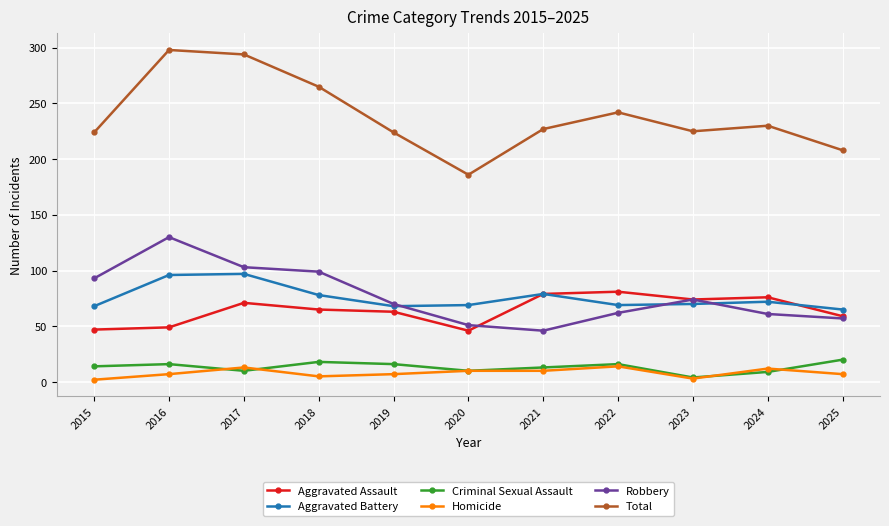

The Total series shows 328 at 2020. True or false?

False